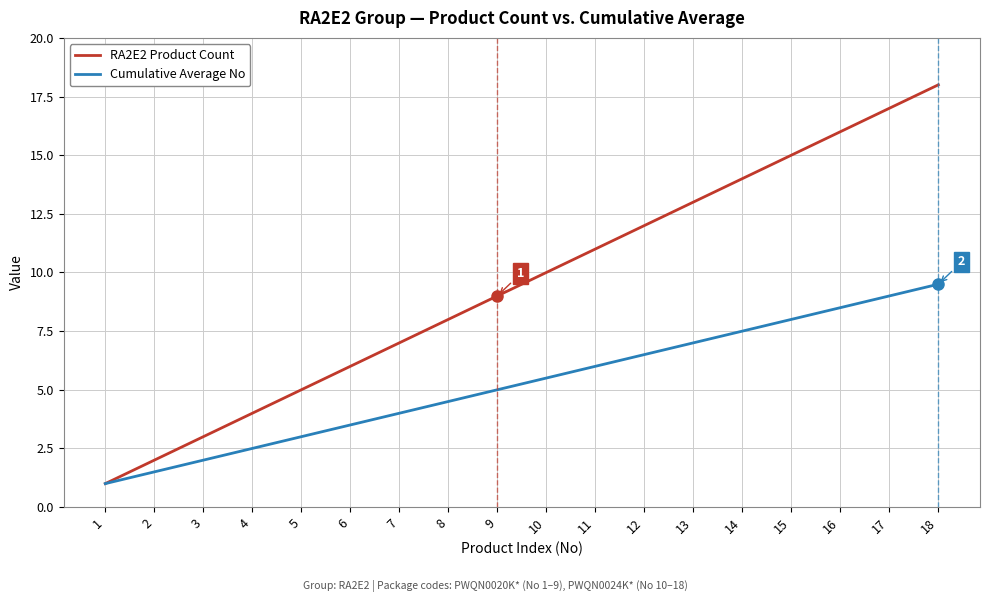

What are all the series names shown in the legend?

RA2E2 Product Count, Cumulative Average No